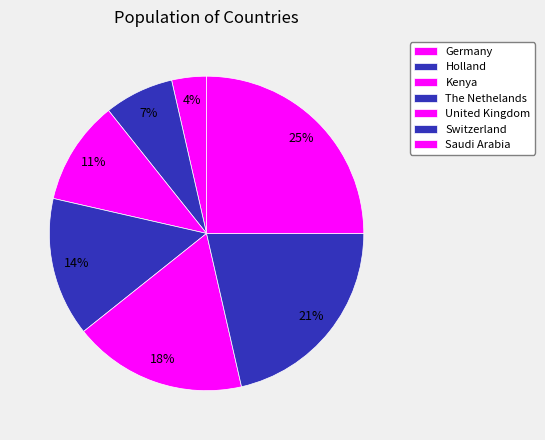

Does any single category account for the majority?

No